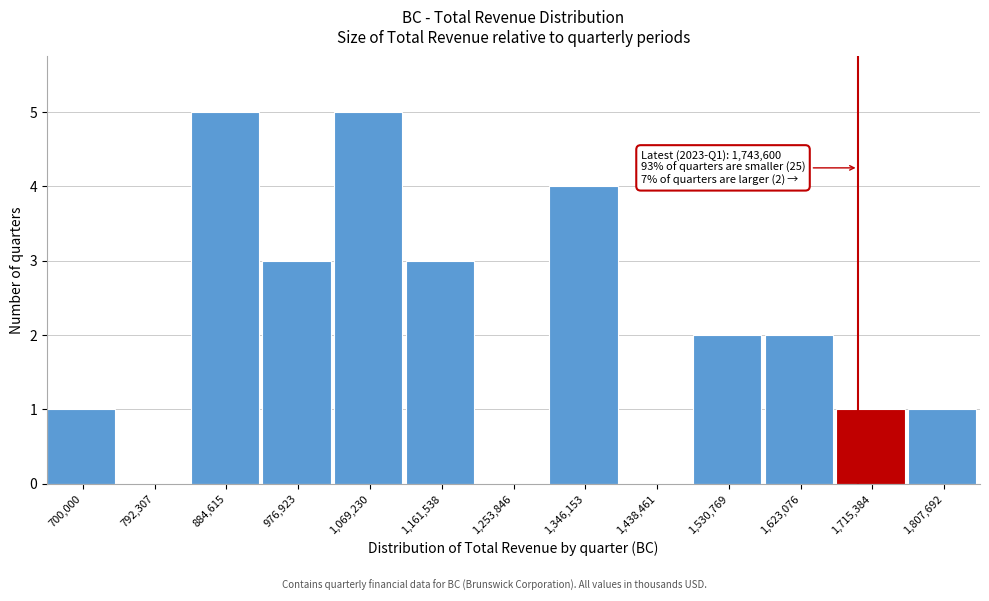

Reading left to right, transcribe all the data shown in this chart.

700,000=1	792,307=0	884,615=5	976,923=3	1,069,230=5	1,161,538=3	1,253,846=0	1,346,153=4	1,438,461=0	1,530,769=2	1,623,076=2	1,715,384=1	1,807,692=1